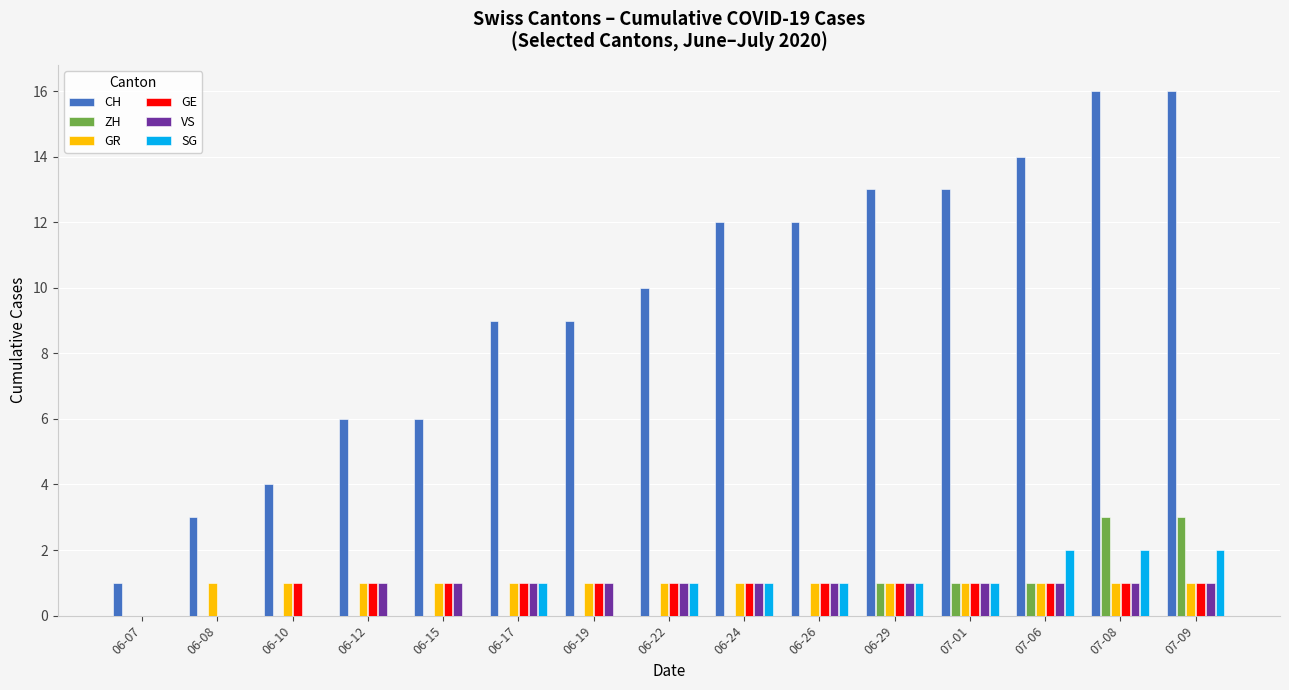

Which series changed the most between 06-22 and 06-29?

CH